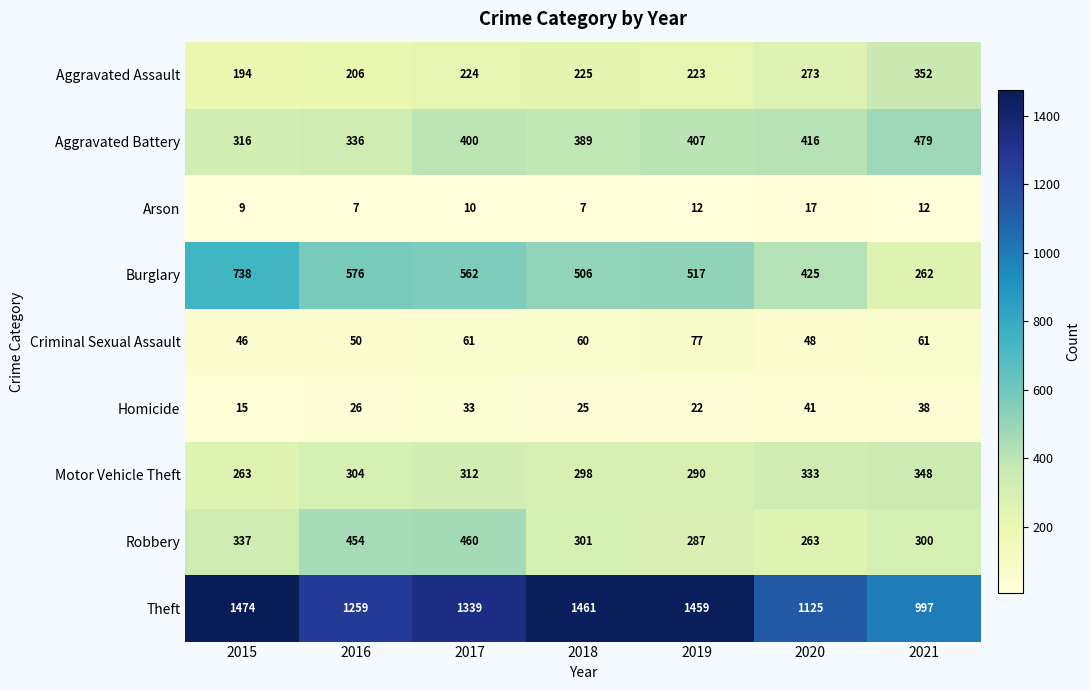

What is the difference between the maximum and minimum values in the Homicide series?

26